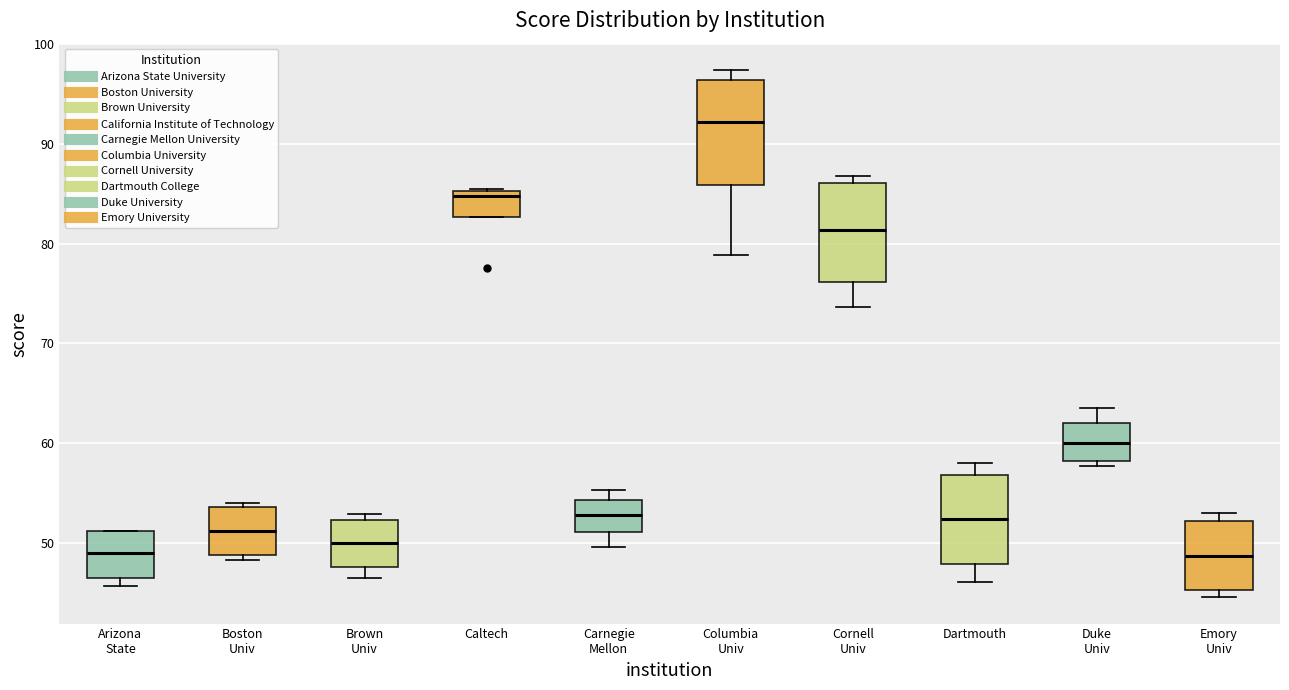

Reading left to right, read every box against the y-axis: the position of its median line, the range the box covers, and the ends of its whiskers. The values are not printed on the chart, so give them approximately, as read against the axis.

Arizona State: median 49, box 46 to 51, whiskers 46 (just below the box's lower edge) to 51
Boston Univ: median 51, box 49 to 54, whiskers 48 to 54 (just above the box's upper edge)
Brown Univ: median 50, box 48 to 52, whiskers 46 to 53
Caltech: median 85 (just below the box's upper edge), box 83 to 85, whiskers 83 to 86
Carnegie Mellon: median 53, box 51 to 54, whiskers 50 to 55
Columbia Univ: median 92, box 86 to 96, whiskers 79 to 97
Cornell Univ: median 81, box 76 to 86, whiskers 74 to 87
Dartmouth: median 52, box 48 to 57, whiskers 46 to 58
Duke Univ: median 60, box 58 to 62, whiskers 58 (just below the box's lower edge) to 64
Emory Univ: median 49, box 45 to 52, whiskers 45 (just below the box's lower edge) to 53